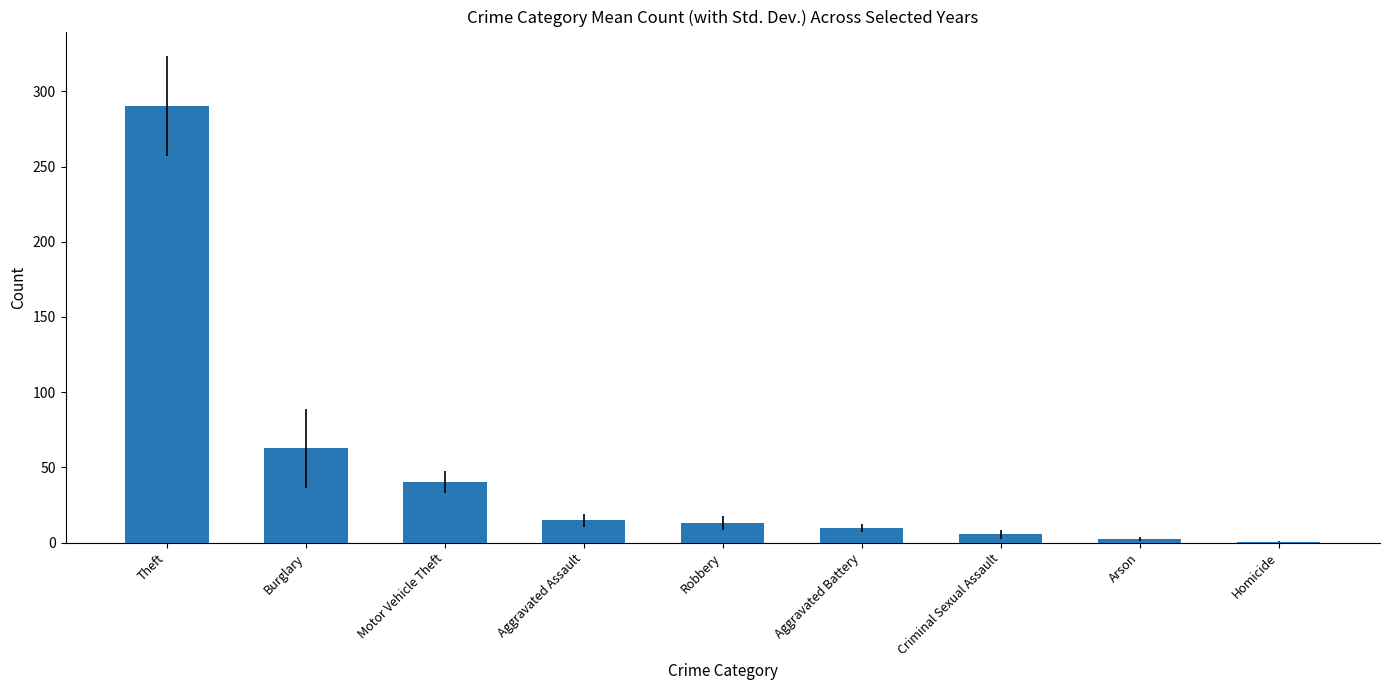

What is the change in value from Criminal Sexual Assault to Arson?

-3.2